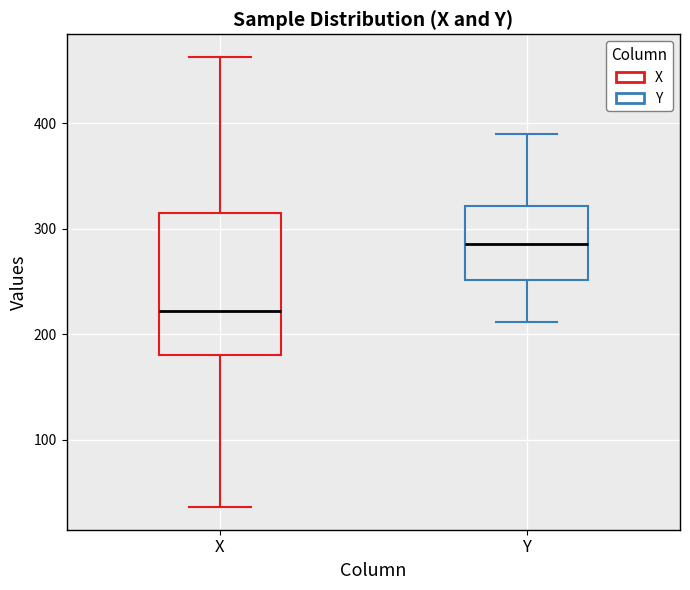

Which box's median line is the highest?

Y